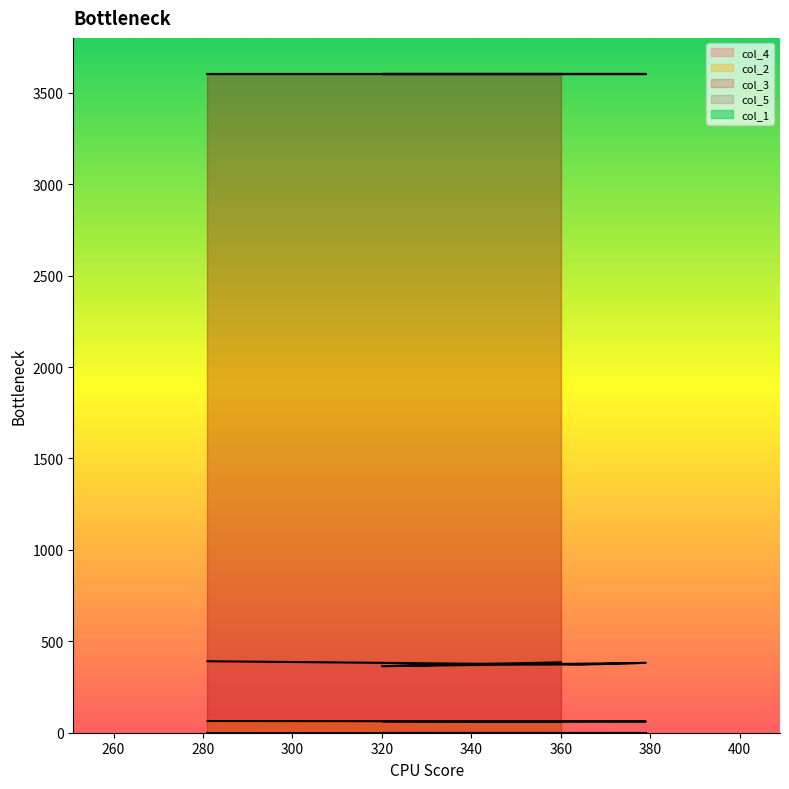

Between 360 and 379, which is larger?

360